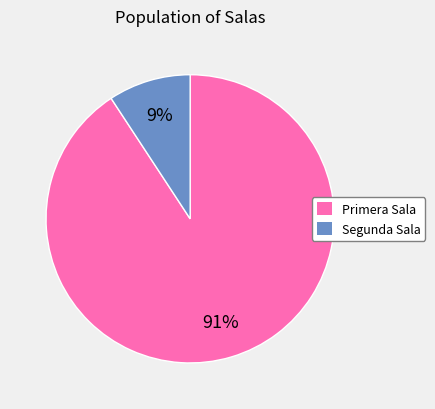

Which slice is the smallest?

Segunda Sala